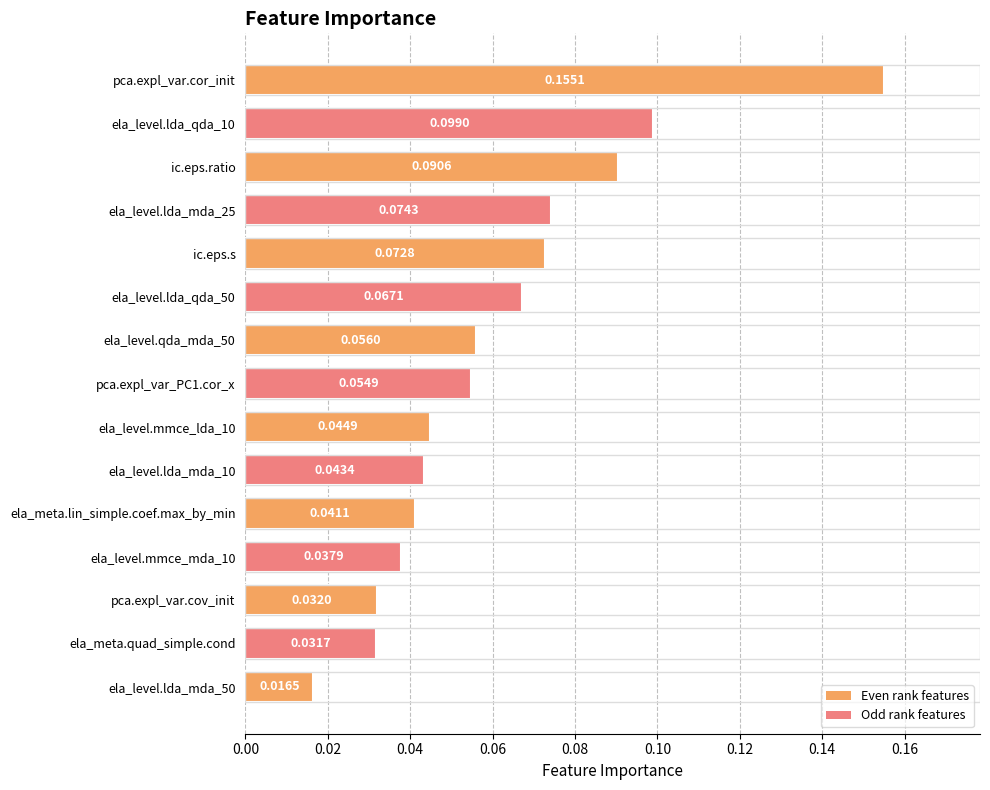

What is the label of the 2nd bar from the bottom?

ela_meta.quad_simple.cond